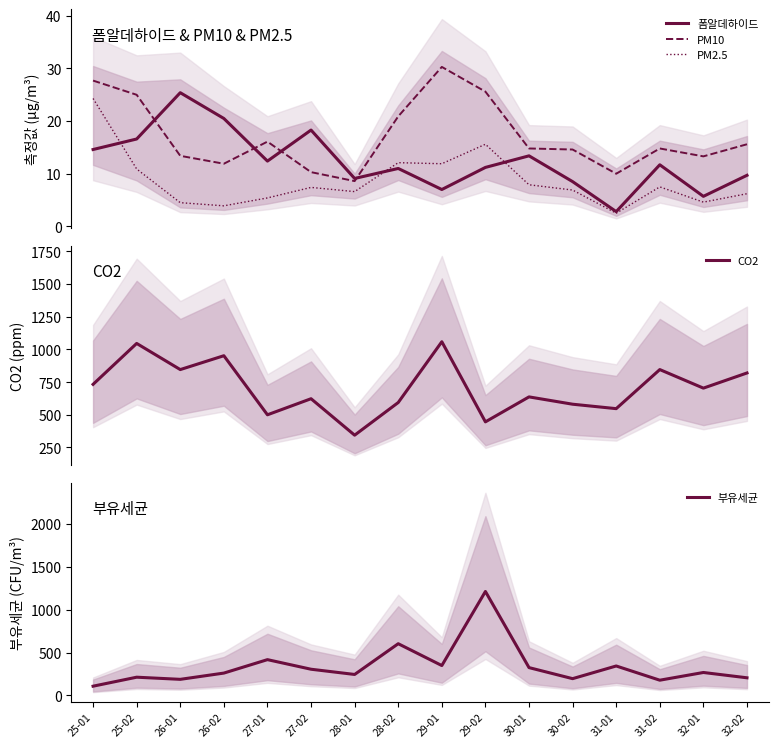

What is the value of the PM10 point at the 5th from the left?

16.1